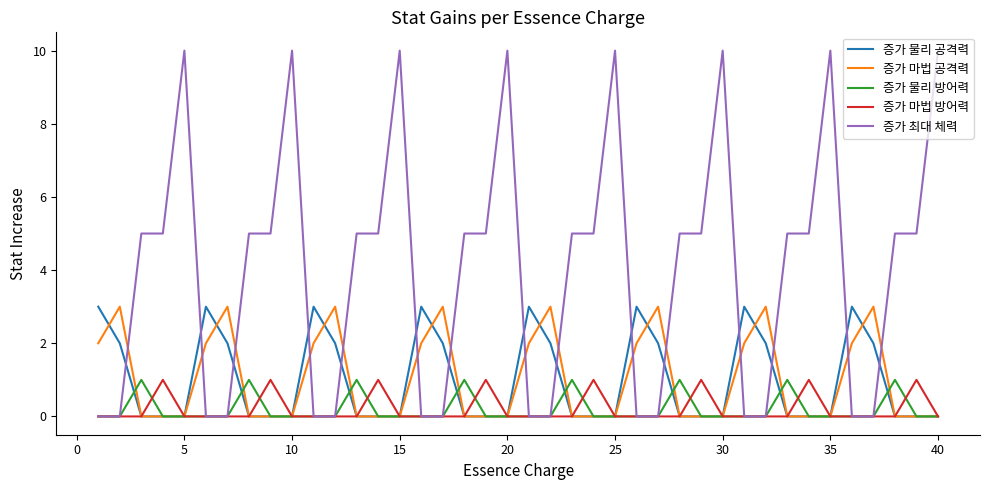

Count the number of data series in this chart.

5